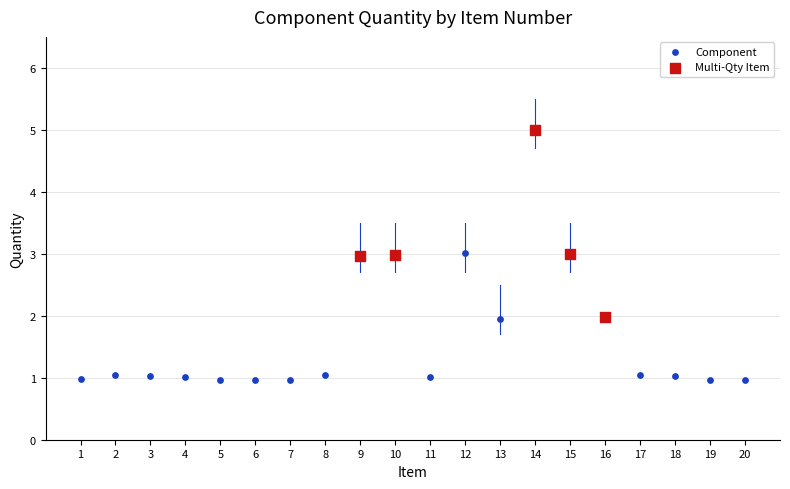

Which series contains the lowest Y value?

Component